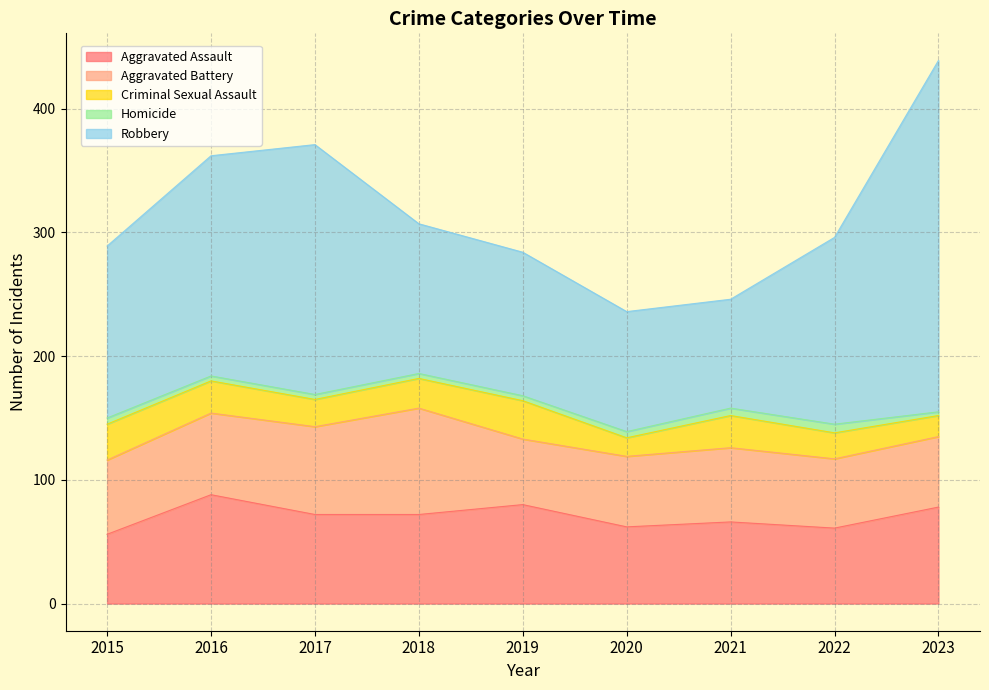

Is it true that Aggravated Assault equals 72 at 2017?

True